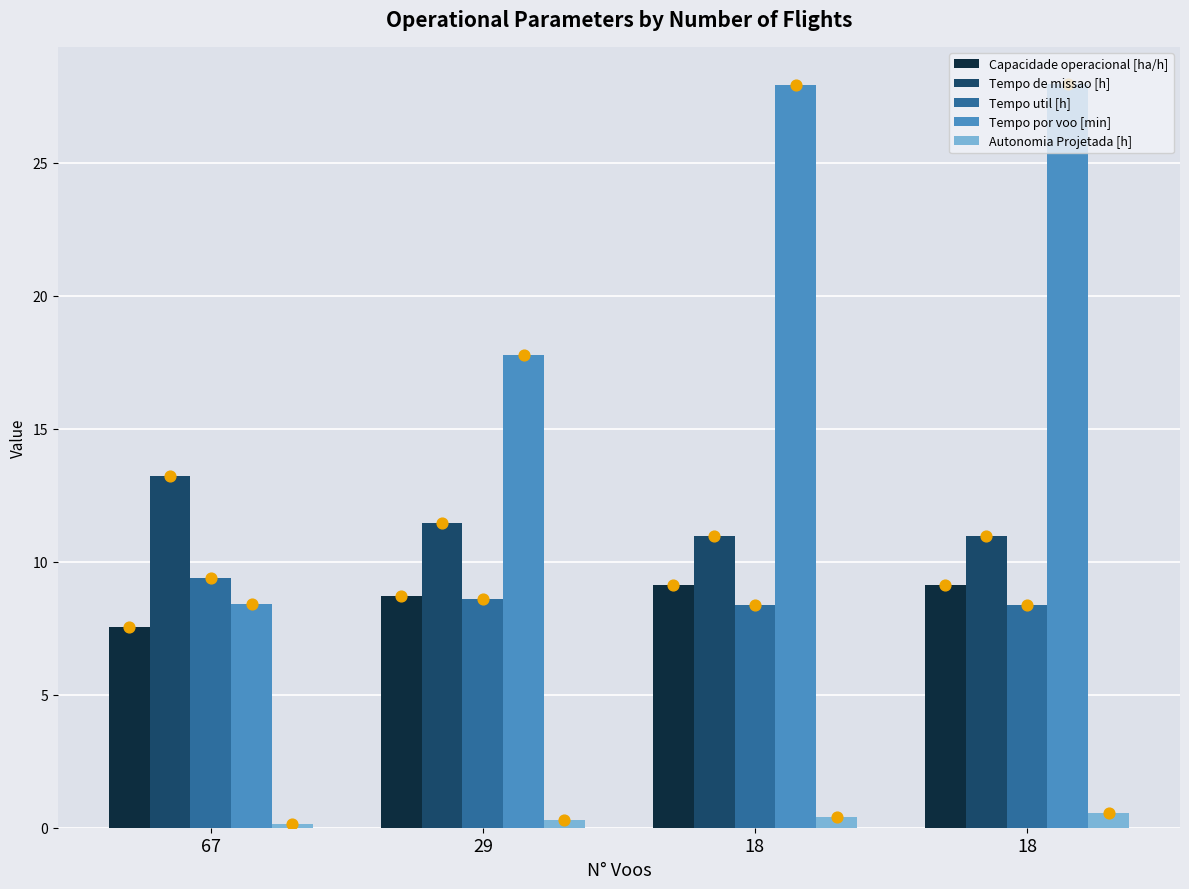

Which series has the largest total across all categories?

Tempo por voo [min]